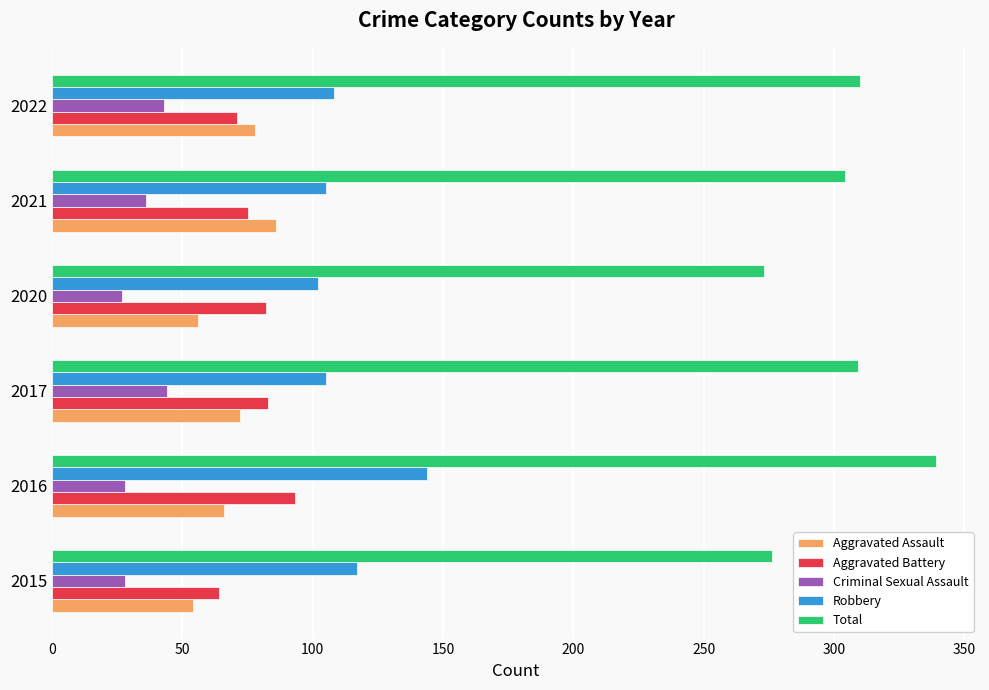

Where is Robbery nearest to the value 123?

2015